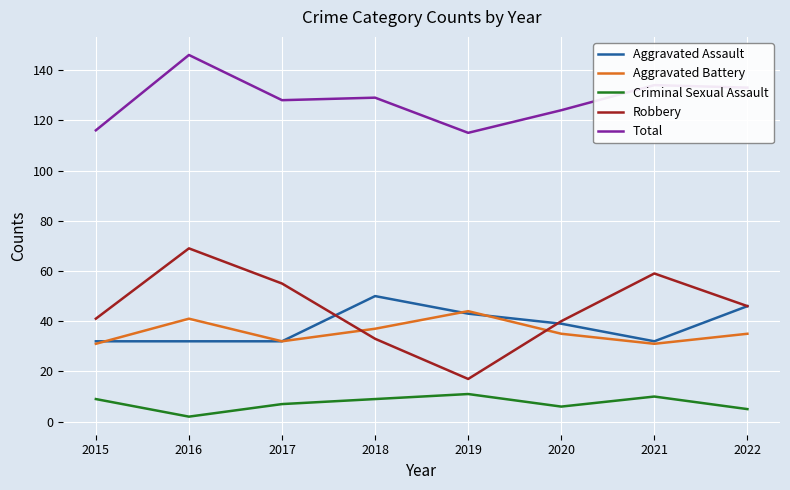

Which series has the widest spread of values?

Robbery